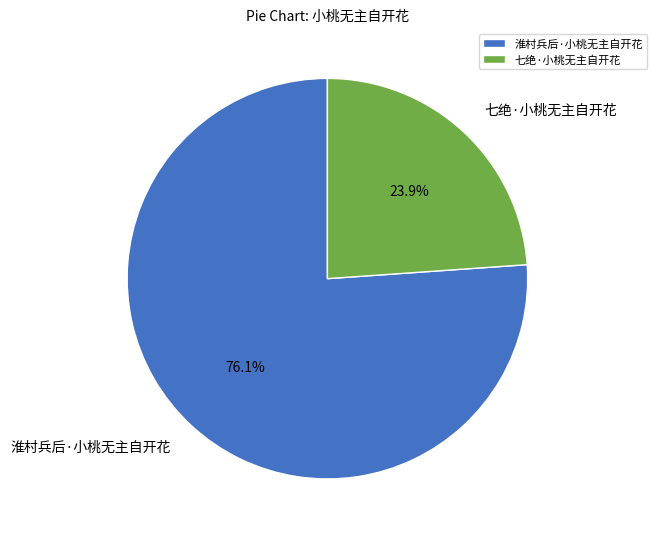

How many segments does this pie chart have?

2